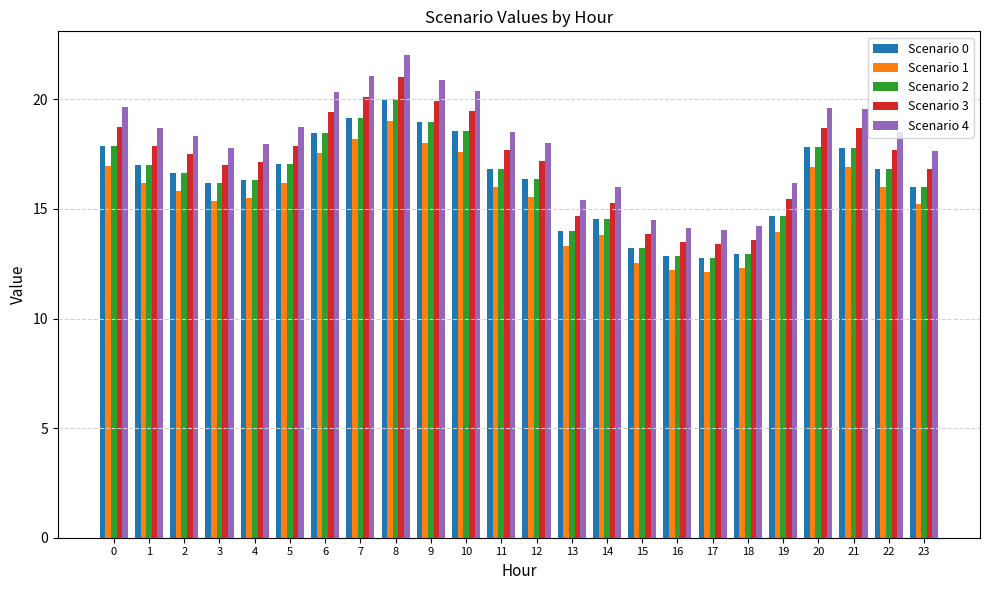

What is the total value across all series at 18?

66.0